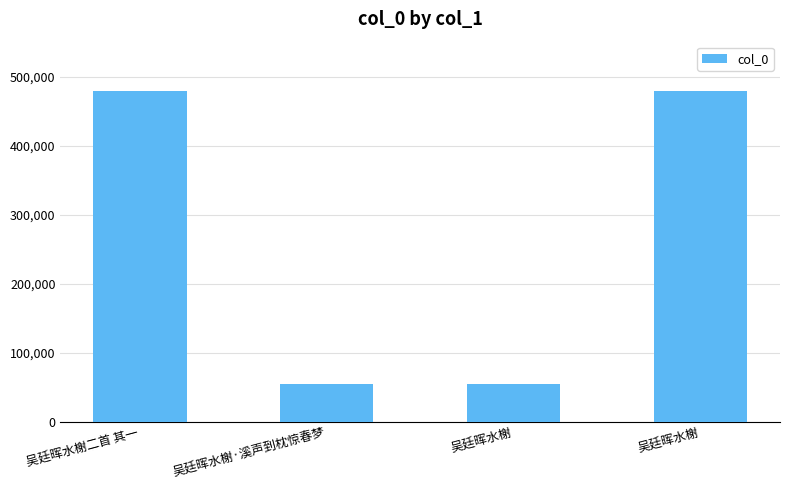

What is the change in value from 吴廷晖水榭二首 其一 to 吴廷晖水榭?

+1